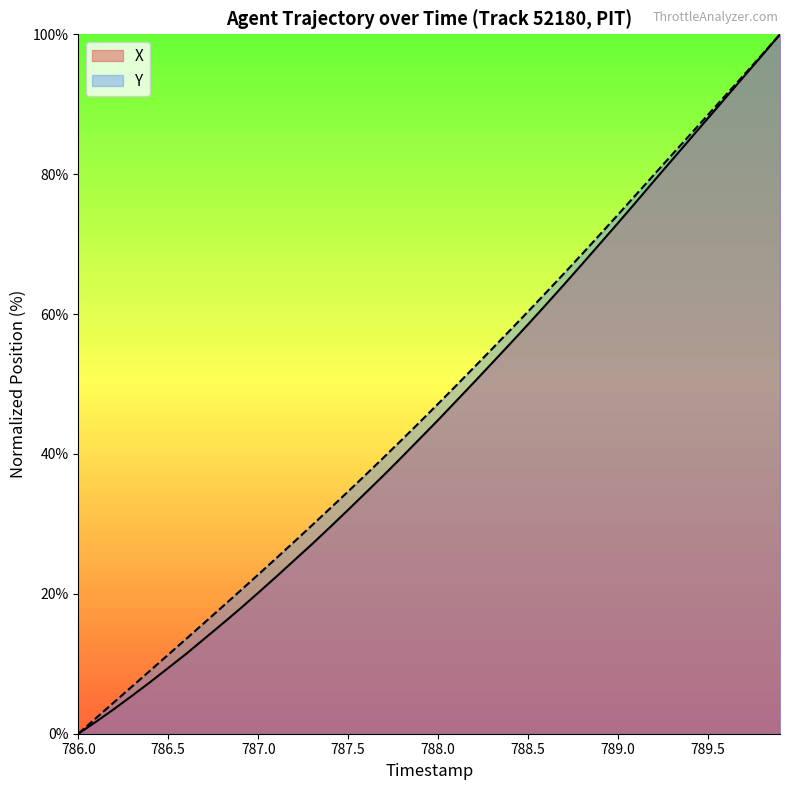

Is the value of Y at 21 greater than the value of X at 37?

No